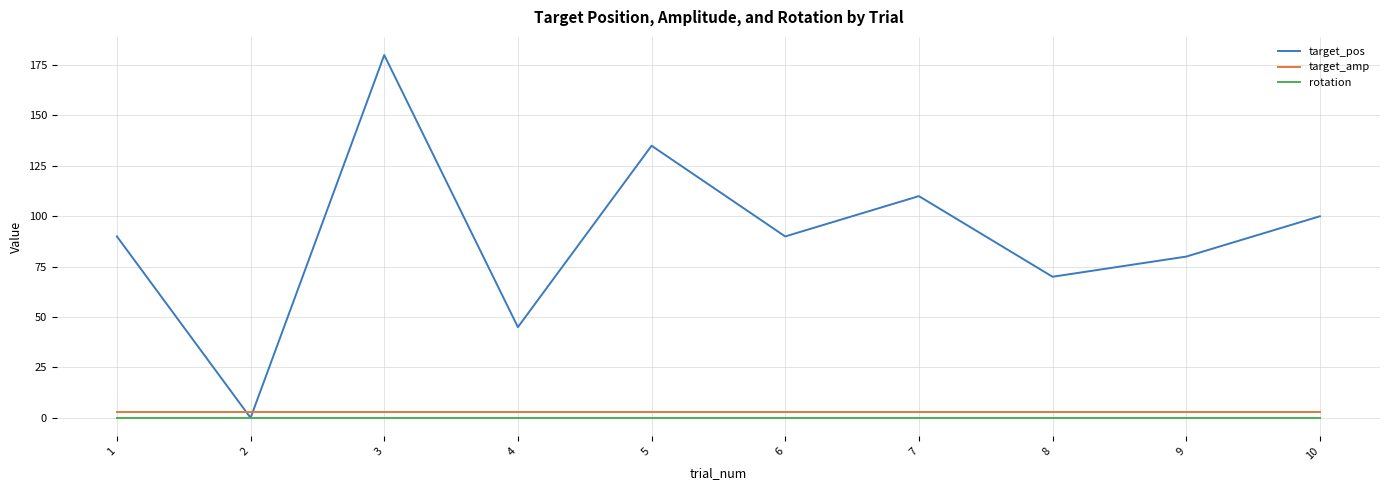

True or false: rotation has a value of 0 at 5.

True